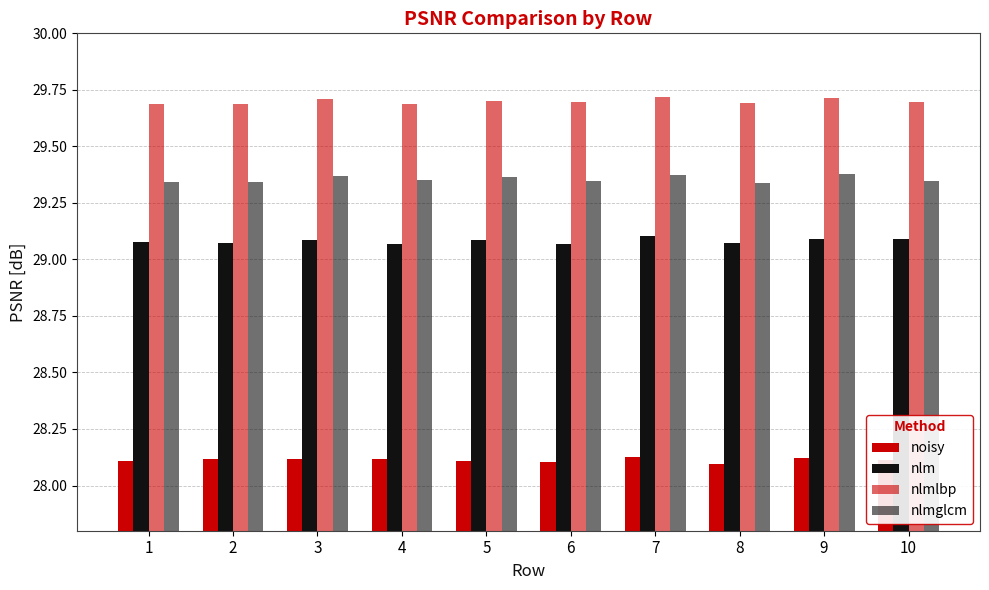

Between 1 and 4, which is larger?

4